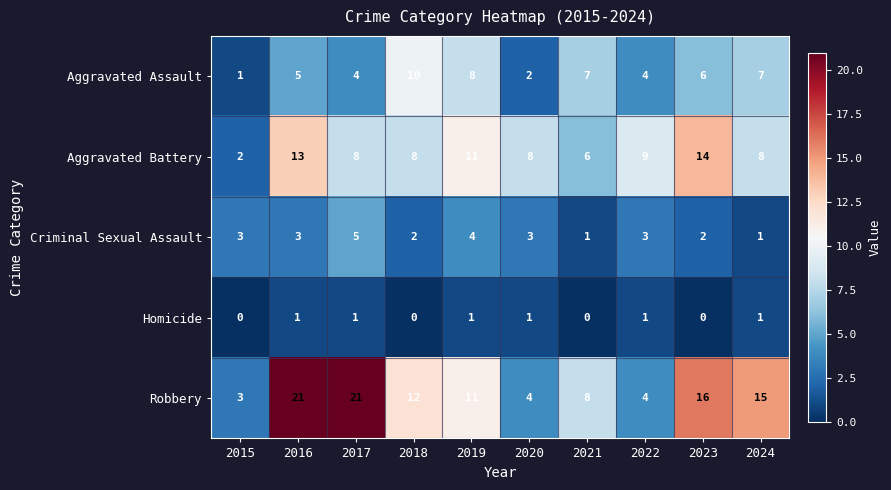

Which series has the largest total across all categories?

Robbery